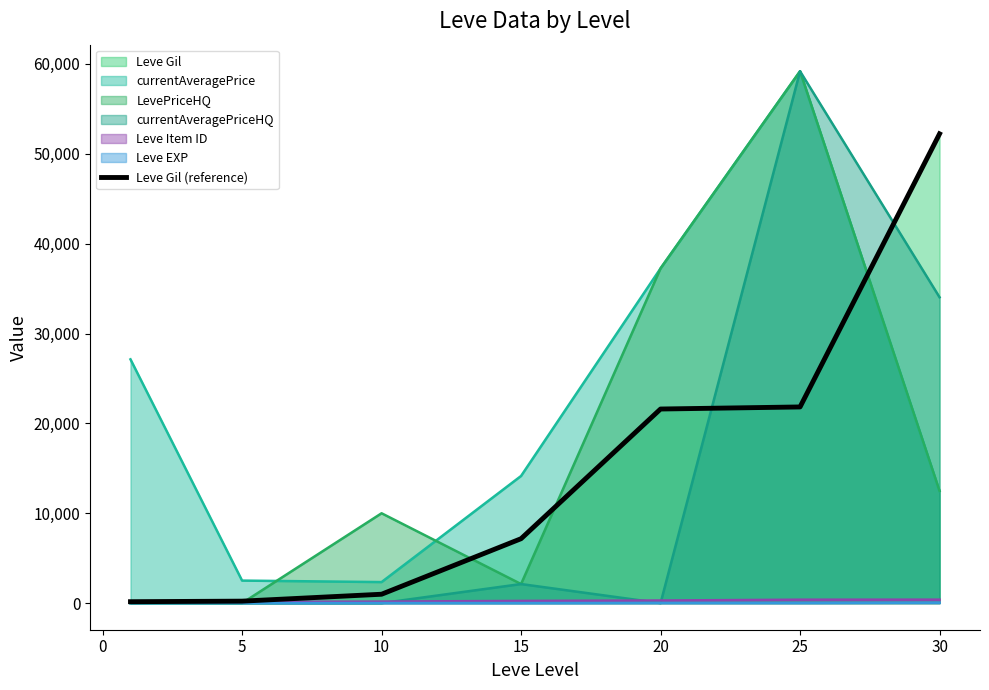

Approximately how many times larger is the value at 15 compared to 30?

0.1